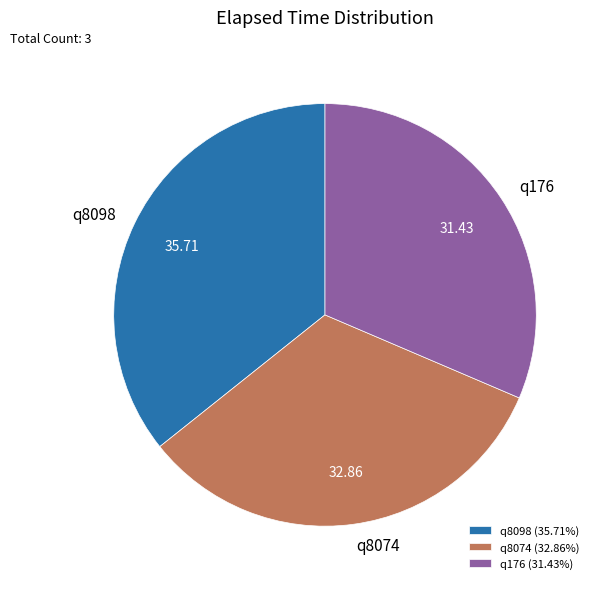

Combined, do q8074 and q8098 account for over 50%?

Yes